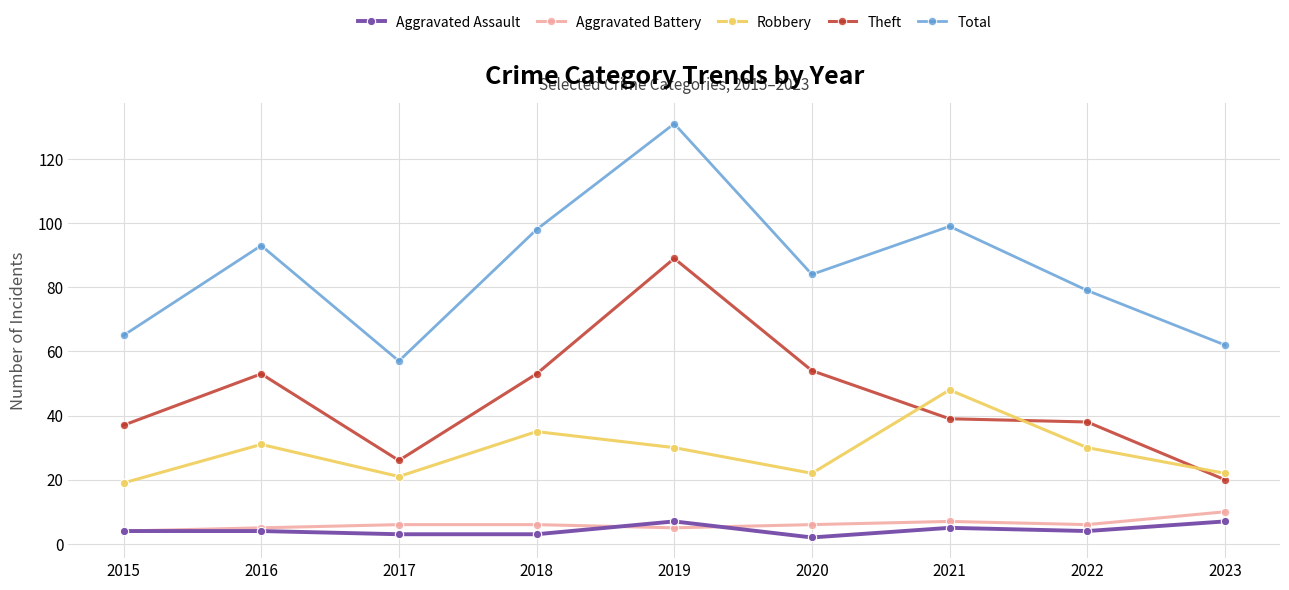

After their last crossing, which series has the higher values: Aggravated Assault or Aggravated Battery?

Aggravated Battery